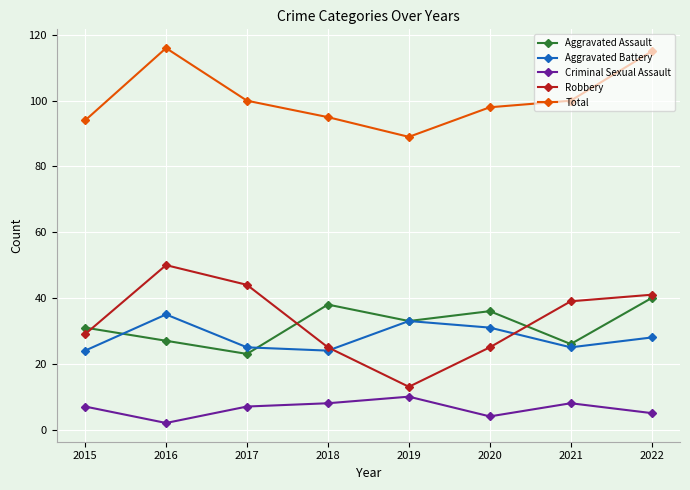

What is the difference between the highest and lowest values at 2021?

92